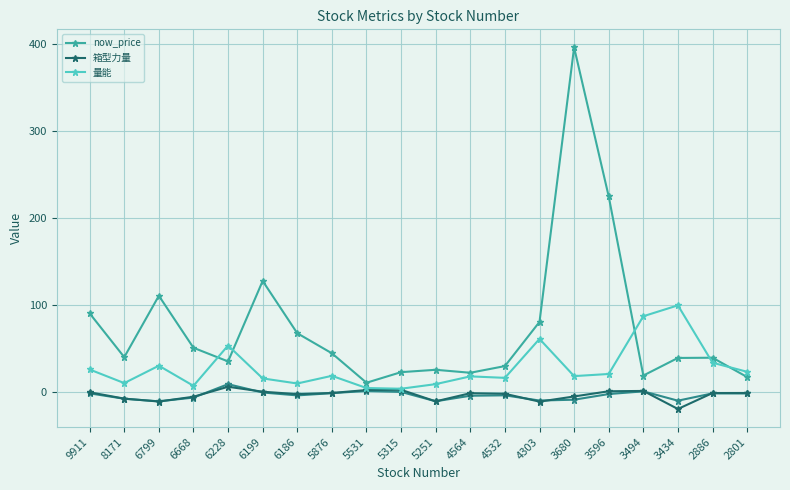

List the labels in order of 量能 value, largest first.

3434, 3494, 4303, 6228, 2886, 6799, 9911, 2801, 3596, 5876, 3680, 4564, 4532, 6199, 8171, 6186, 5251, 6668, 5531, 5315